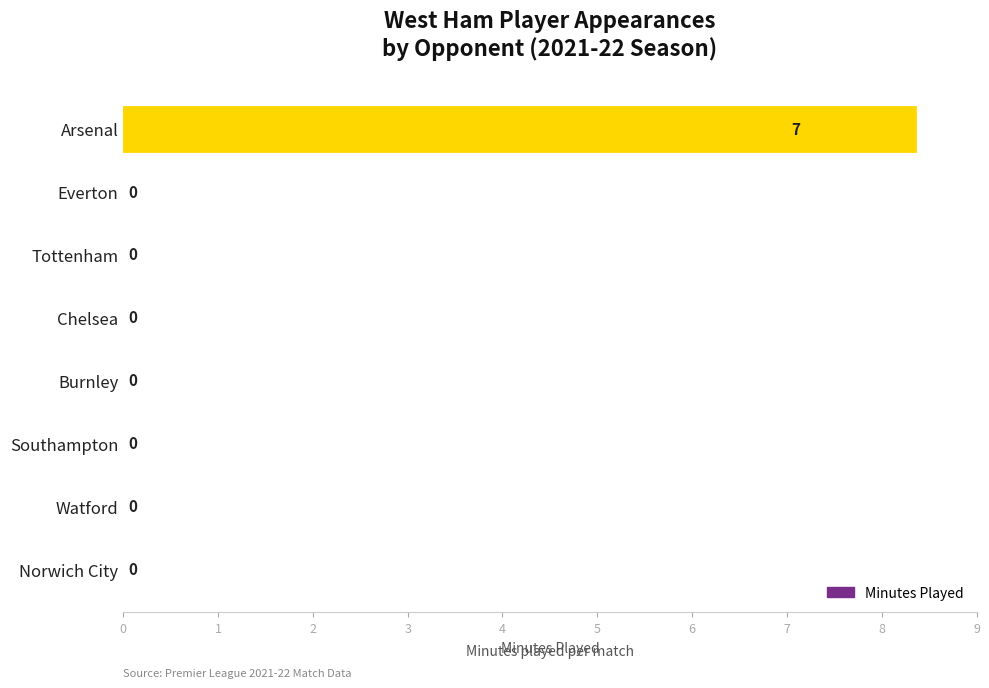

What is the greatest value displayed?

7